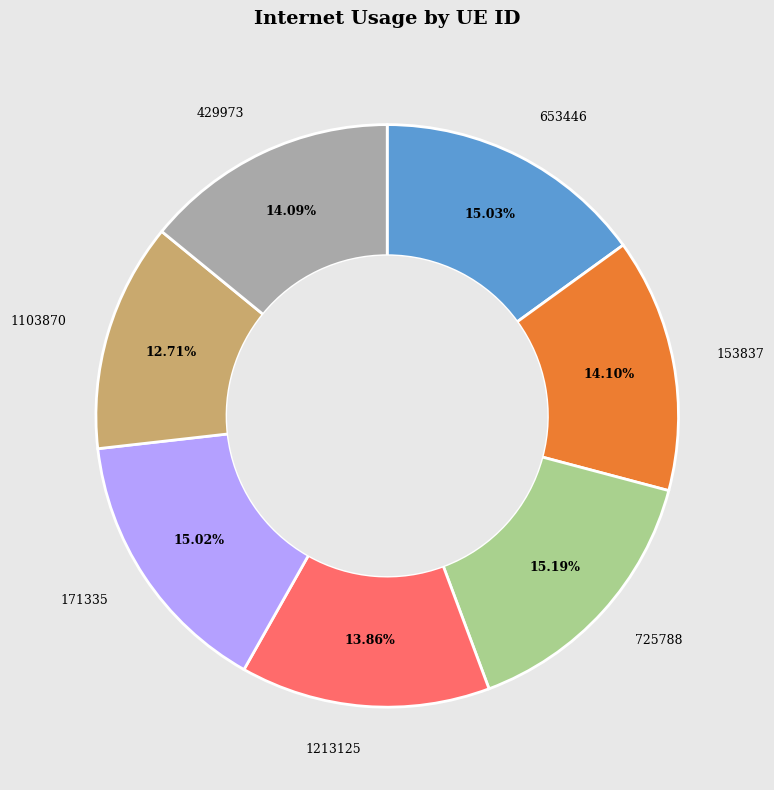

Is there any slice that represents more than half of the pie?

No